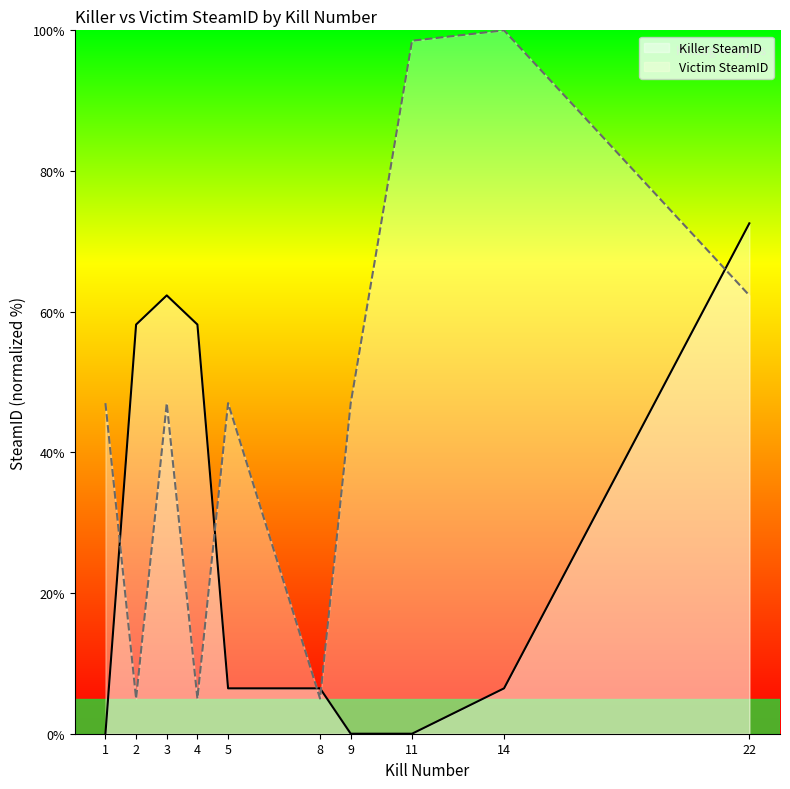

Reading left to right, extract all data points from this chart.

Killer SteamID: 0.0	58.2	62.3	58.2	6.5	6.5	0.0	0.0	6.5	72.6
Victim SteamID: 47.0	5.0	47.0	5.0	47.0	5.0	47.0	98.5	100.0	62.3